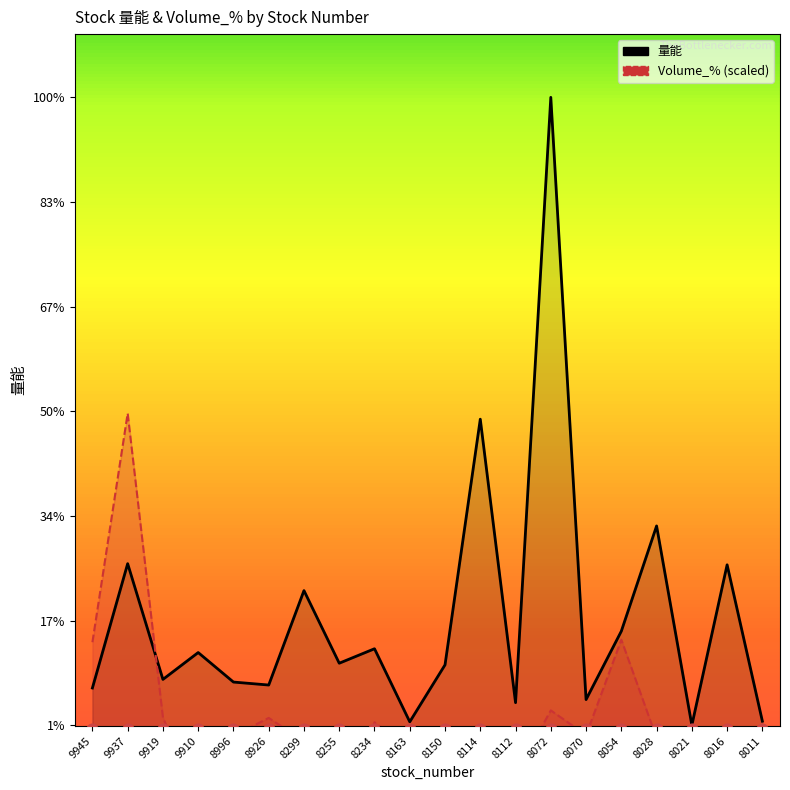

Which series has the widest spread of Y values?

量能